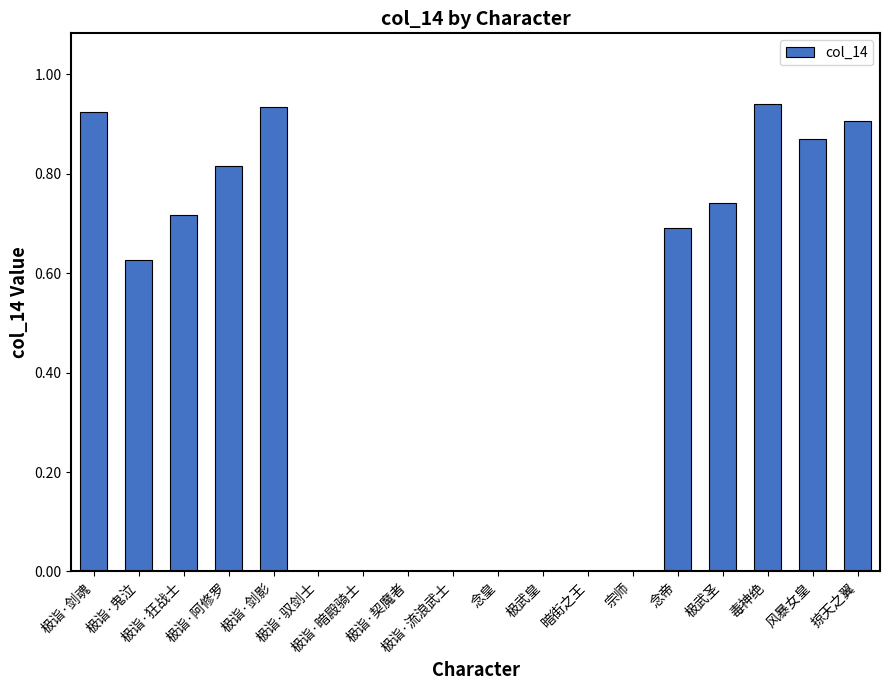

Reading left to right, extract all data points from this chart.

0.9	0.6	0.7	0.8	0.9	0.0	0.0	0.0	0.0	0.0	0.0	0.0	0.0	0.7	0.7	0.9	0.9	0.9